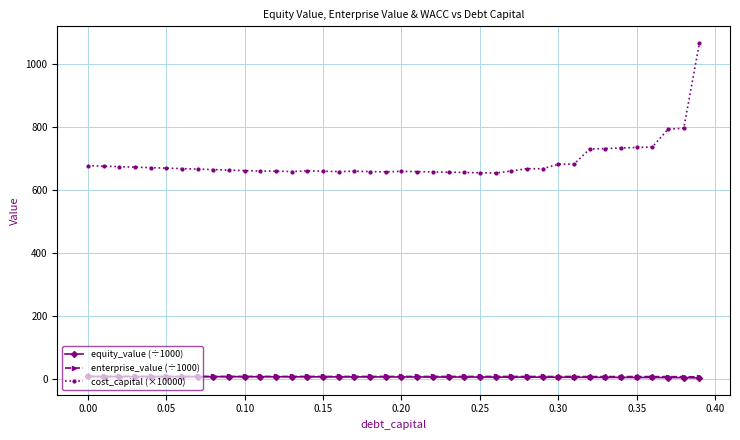

True or false: cost_capital (×10000) has more than 2 interior local peaks.

True